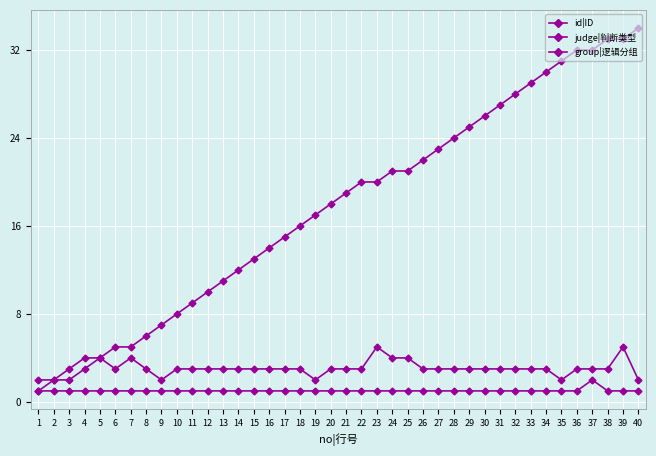

How many categories are shown in the chart?

40